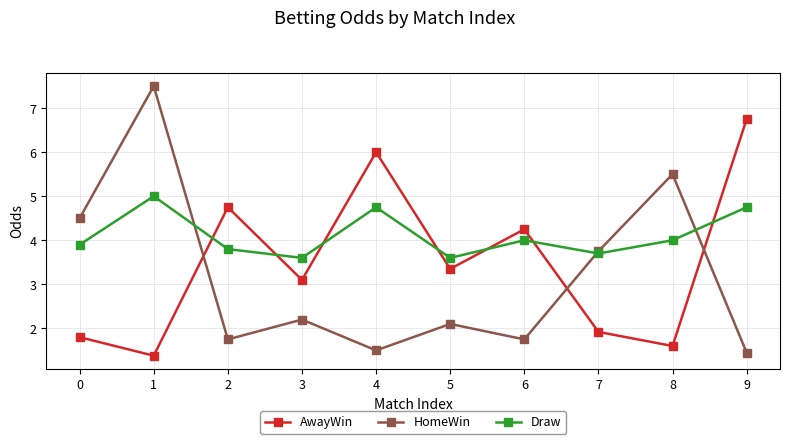

List the labels in order of AwayWin value, largest first.

9, 4, 2, 6, 5, 3, 7, 0, 8, 1